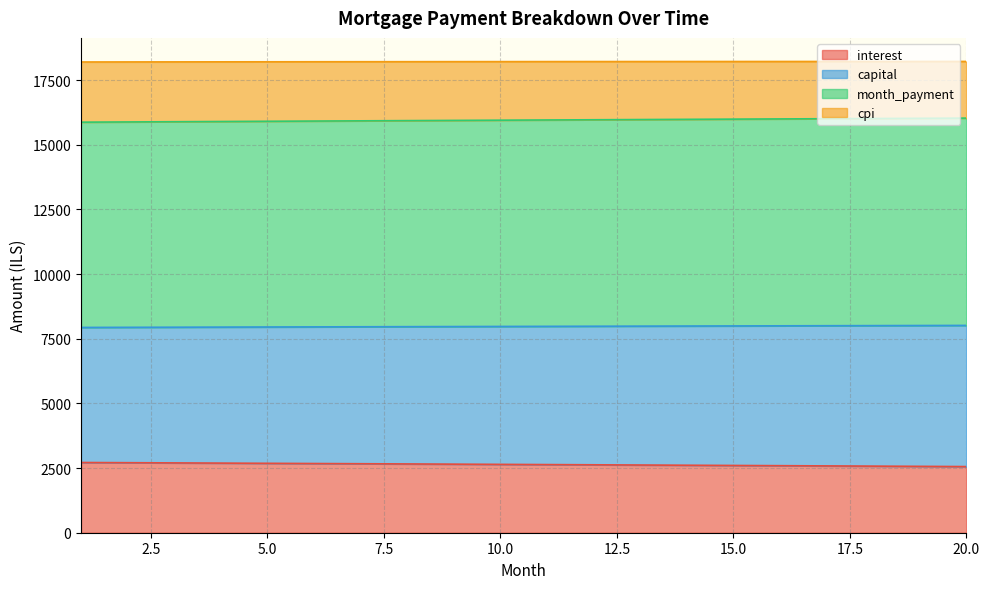

Does the chart have visible grid lines?

Yes